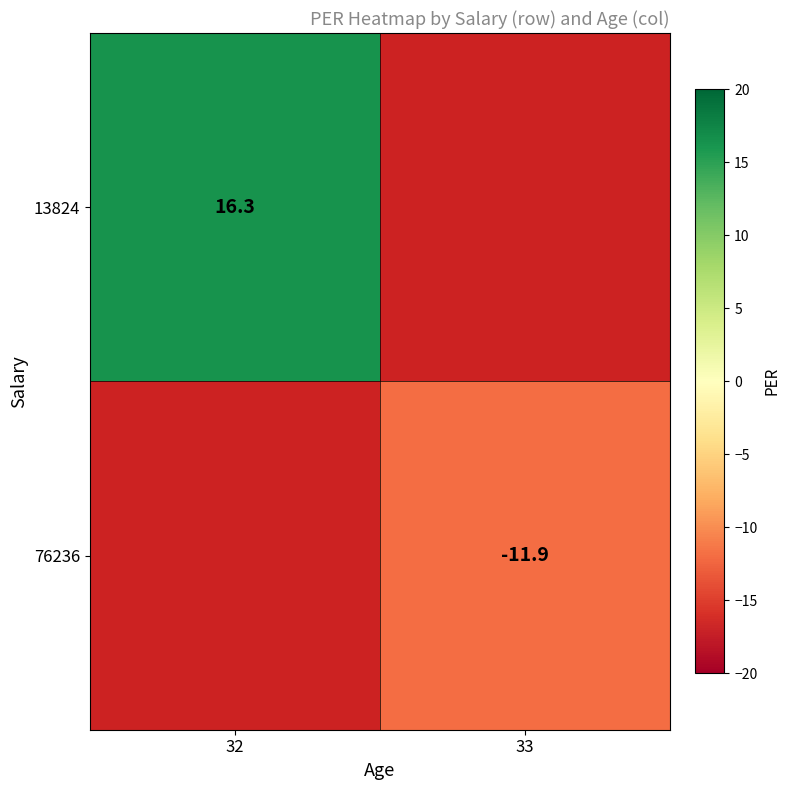

Is the value of 13824 at 32 greater than the value of 76236 at 33?

Yes